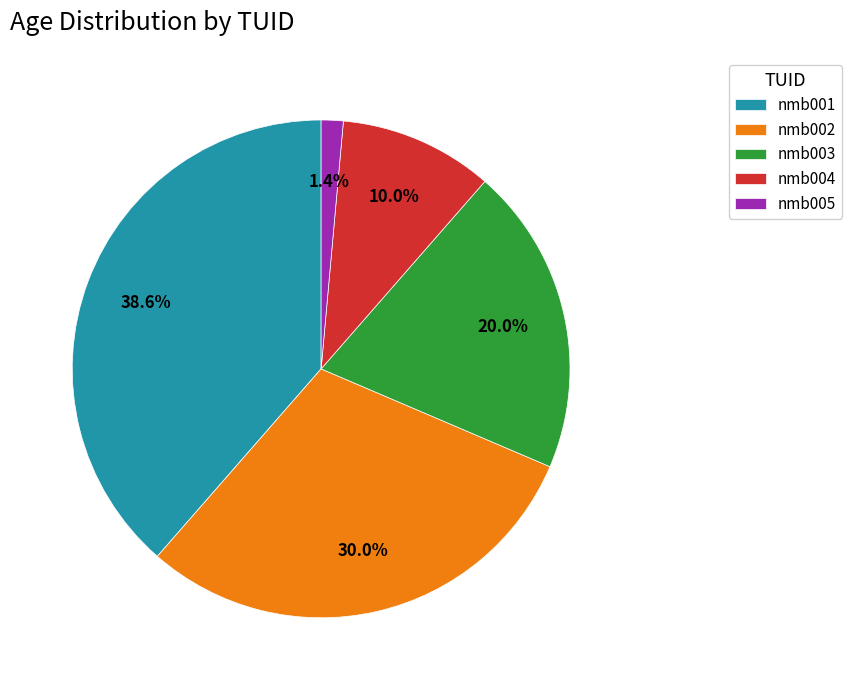

What percentage is NOT represented by nmb004?

90.0%